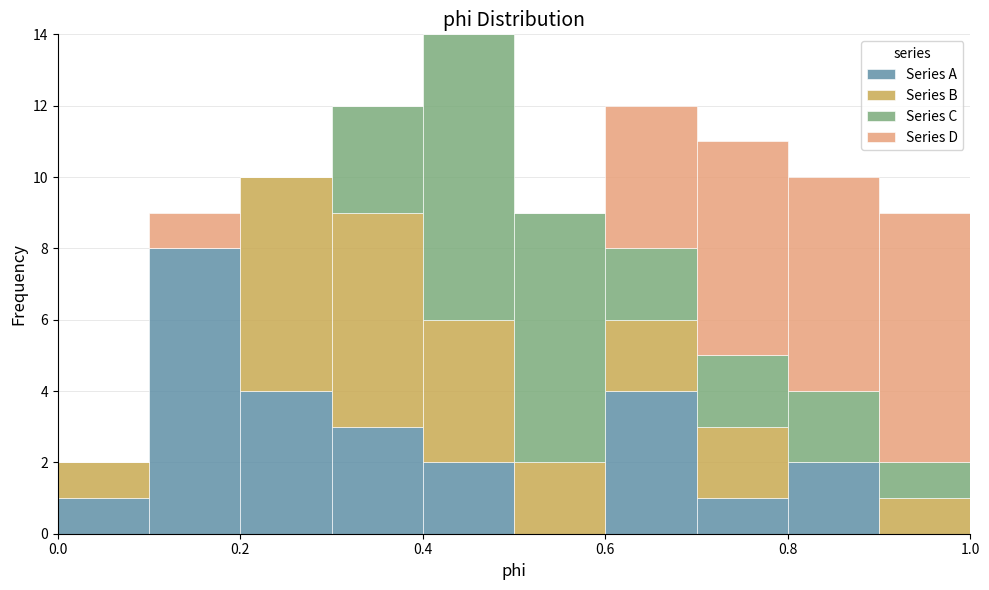

Reading left to right, transcribe this chart: for each stacked bar, give the range it covers on the x-axis and its total height. The values are not printed on the chart, so give them approximately, as read against the axis.

0.0 to 0.1: 2
0.1 to 0.2: 9
0.2 to 0.3: 10
0.3 to 0.4: 12
0.4 to 0.5: 14
0.5 to 0.6: 9
0.6 to 0.7: 12
0.7 to 0.8: 11
0.8 to 0.9: 10
0.9 to 1.0: 9